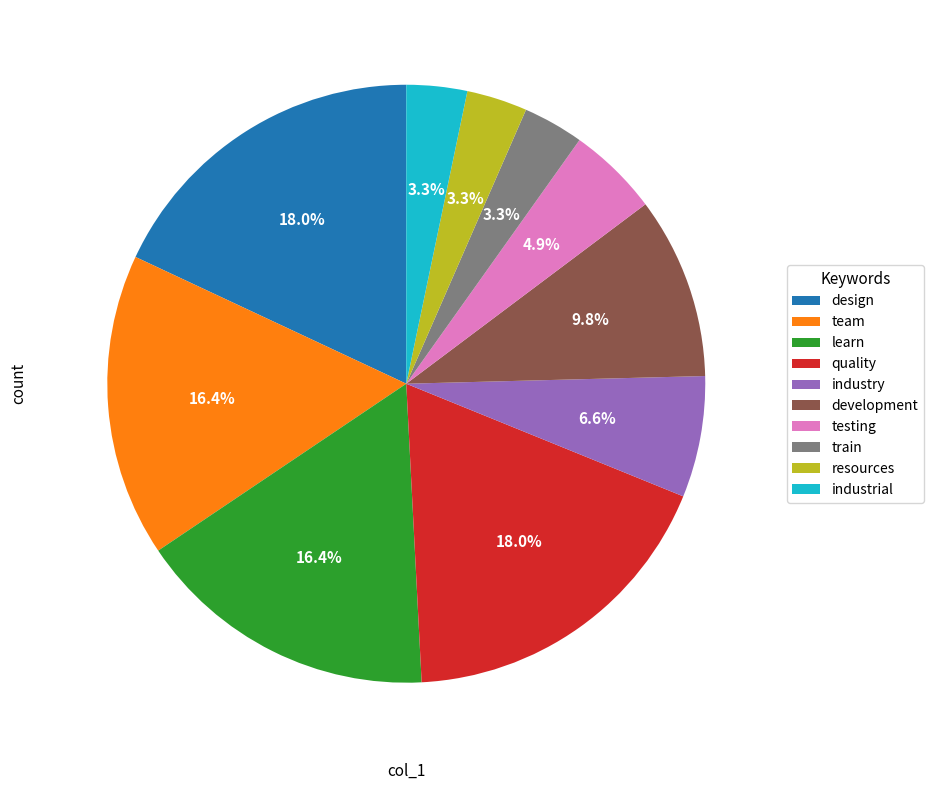

What percentage is the train slice, to the nearest percent?

3%